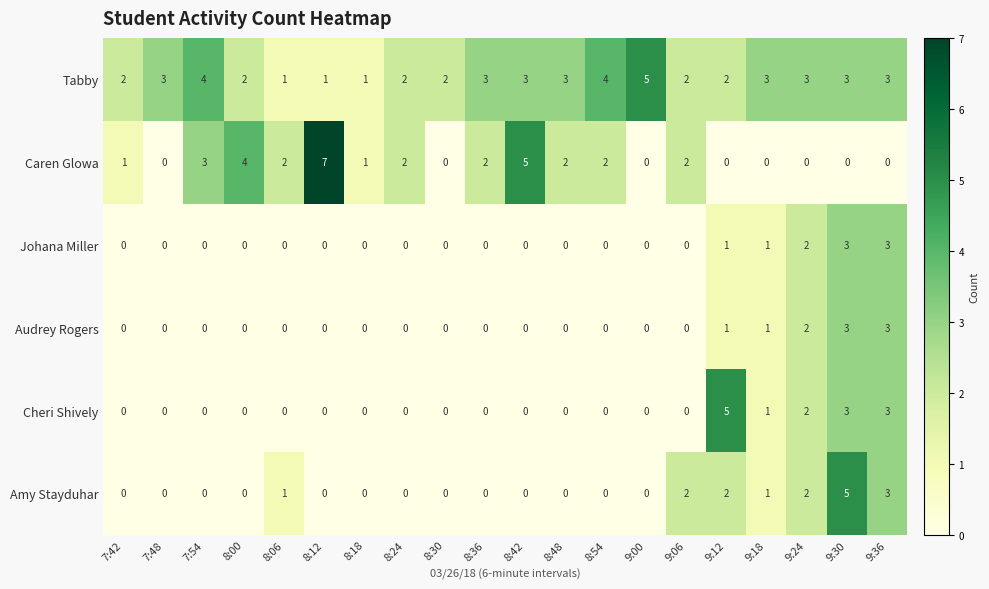

How many data points does each series have?

20